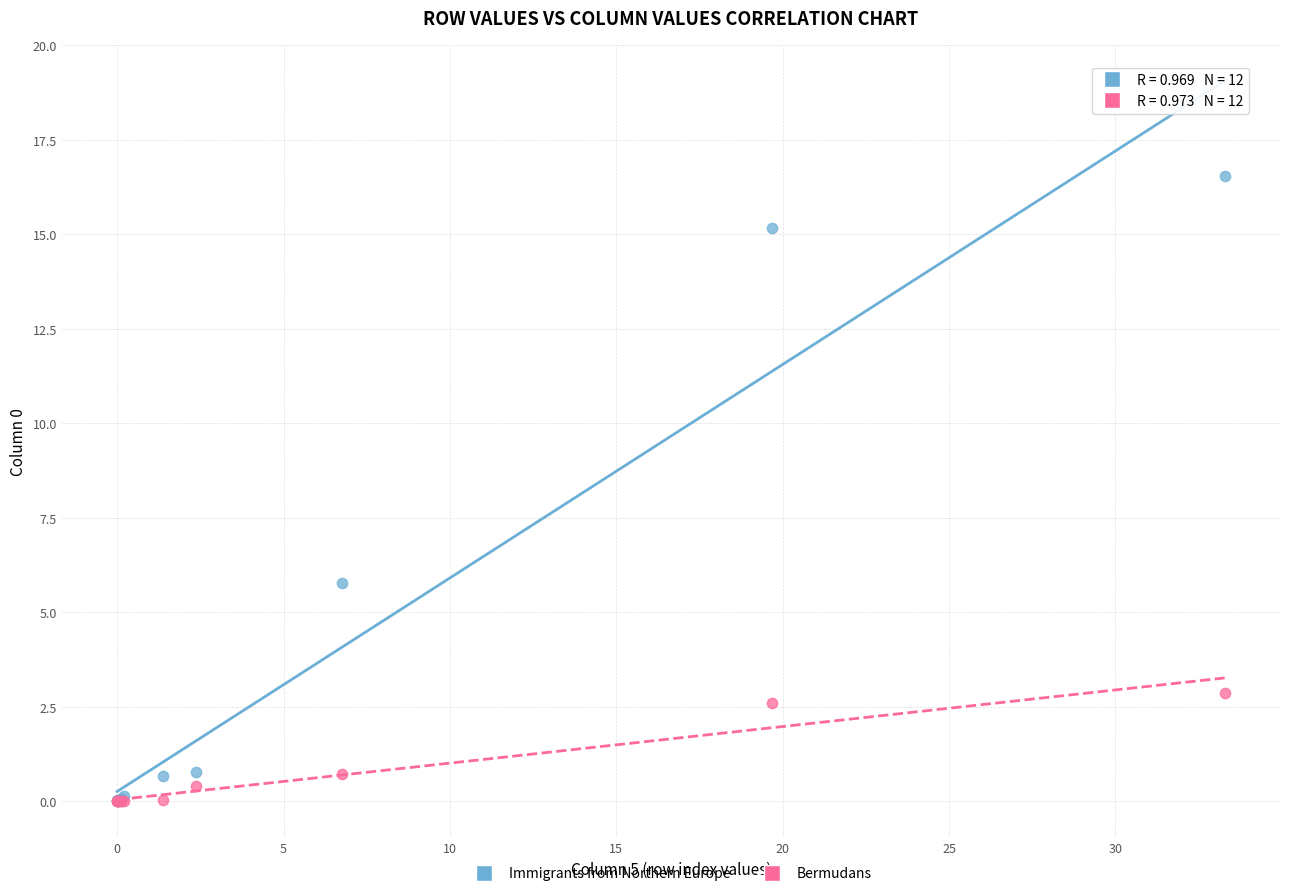

Across all series, what Y value is closest to 8?

5.8